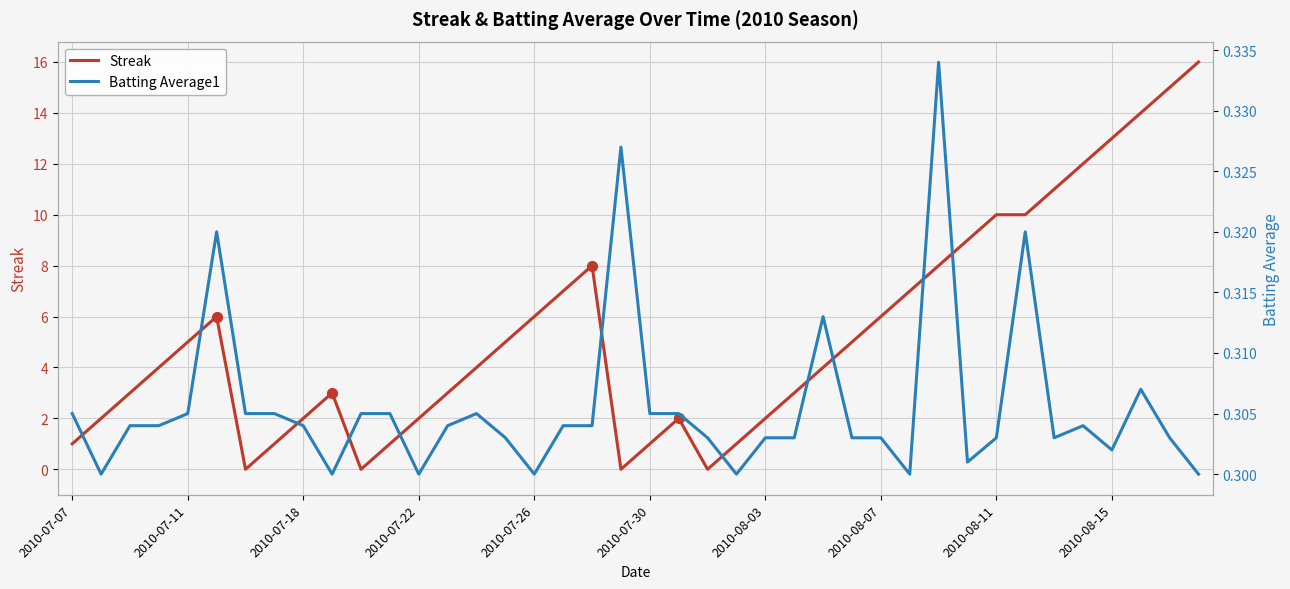

Which series reaches the maximum Y coordinate?

Streak